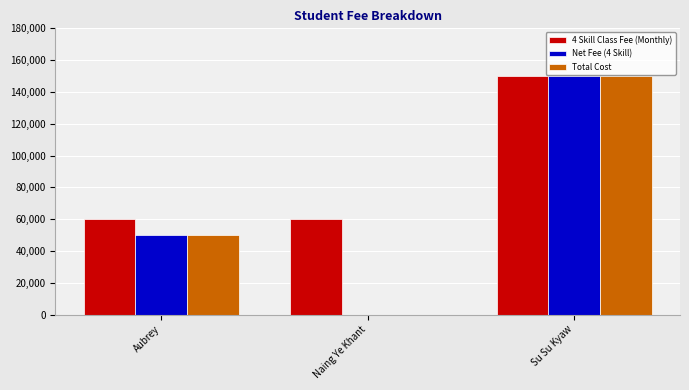

Which category has the highest value in the Total Cost series?

Su Su Kyaw